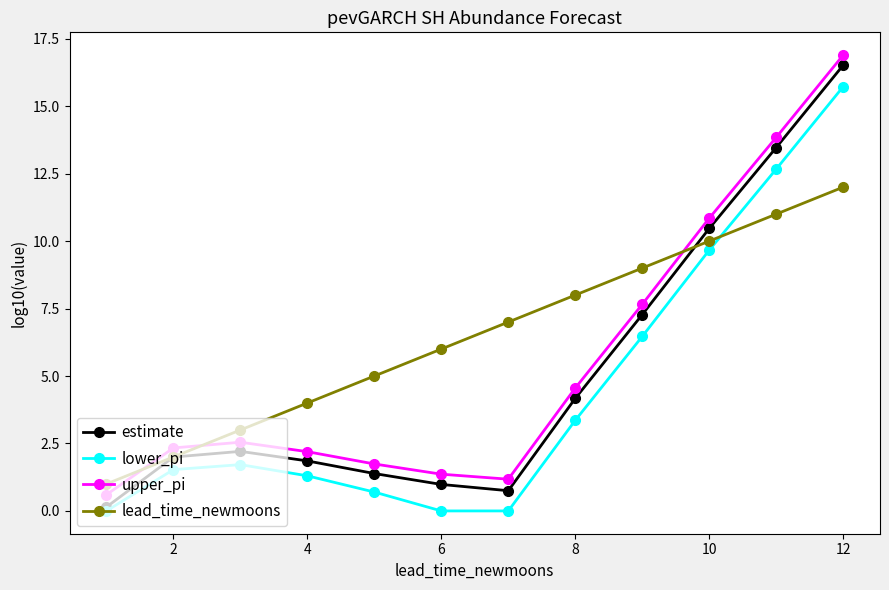

How many series are shown in this chart?

4